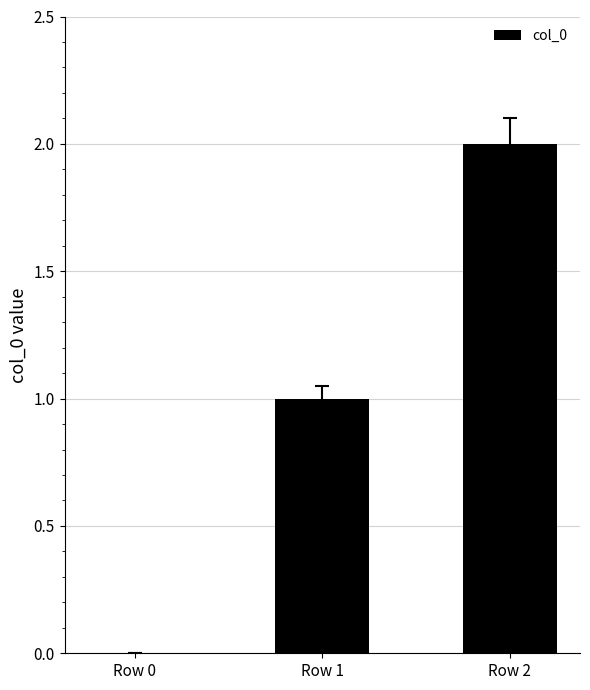

Is it true that the value at Row 0 is 0?

True